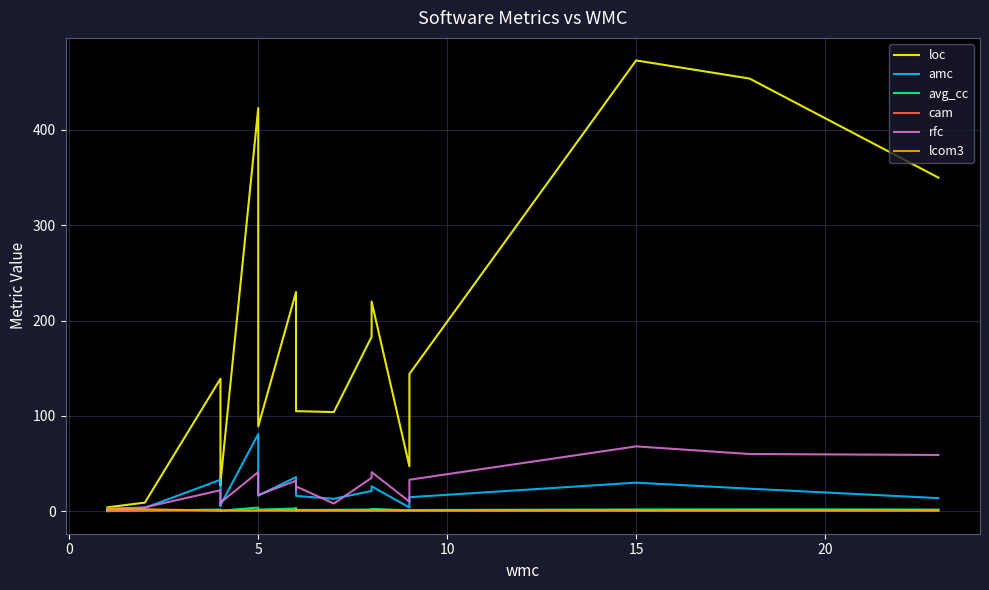

In rfc, how many points are lower than both neighbors (excluding endpoints)?

5